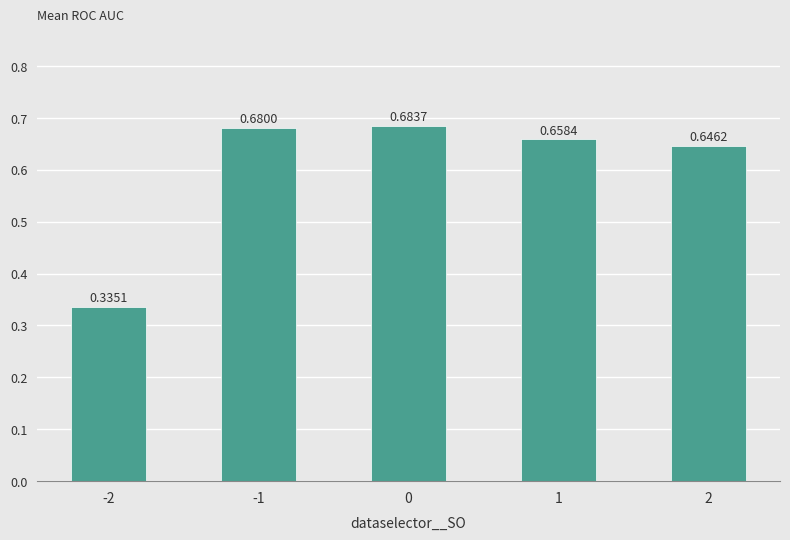

What is the sum of the values at 0 and -2?

1.0